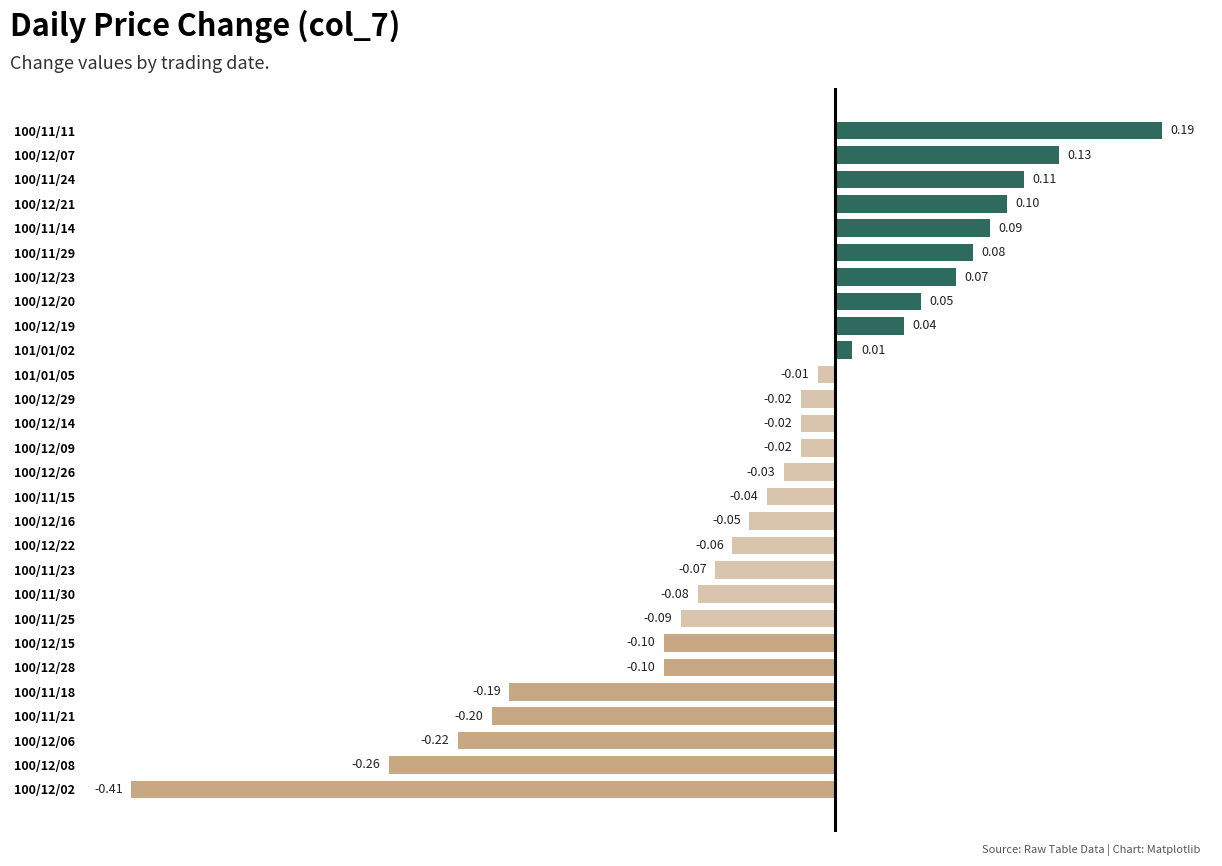

What is the difference between the second highest and second lowest values?

0.4